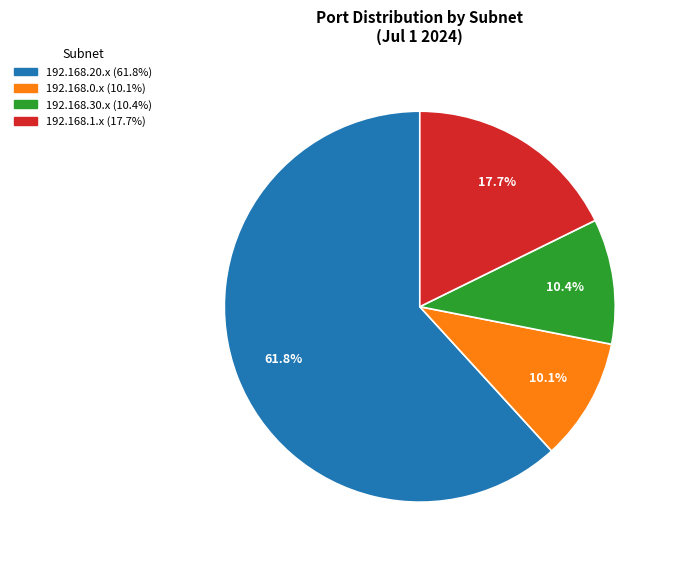

Is there a majority slice in this chart?

Yes